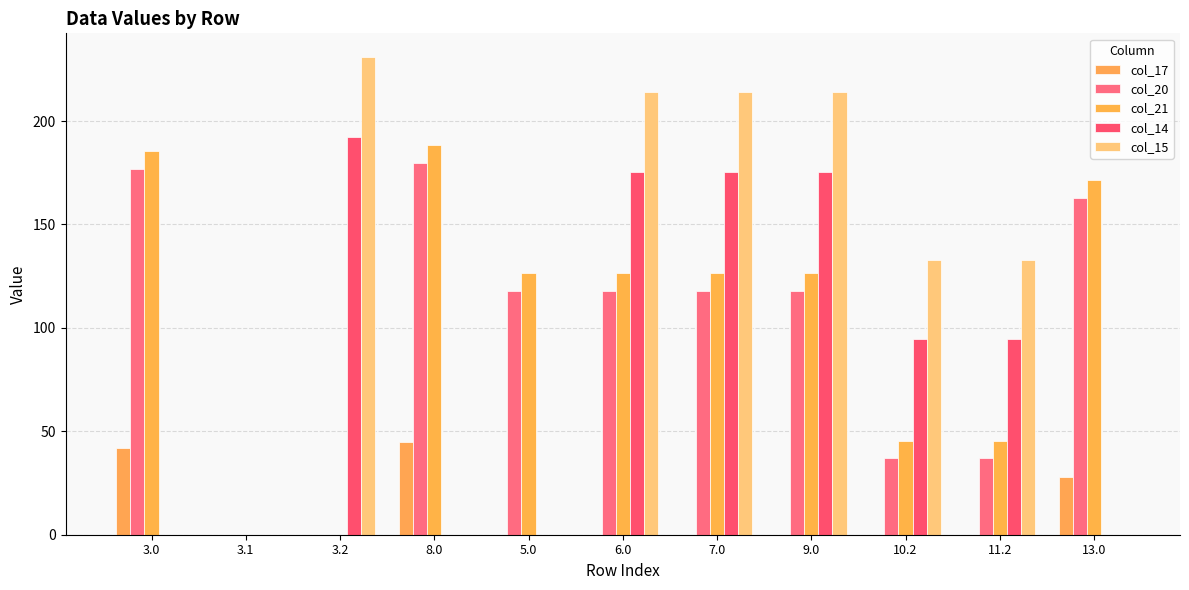

Which label corresponds to the smallest value in the chart?

3.1